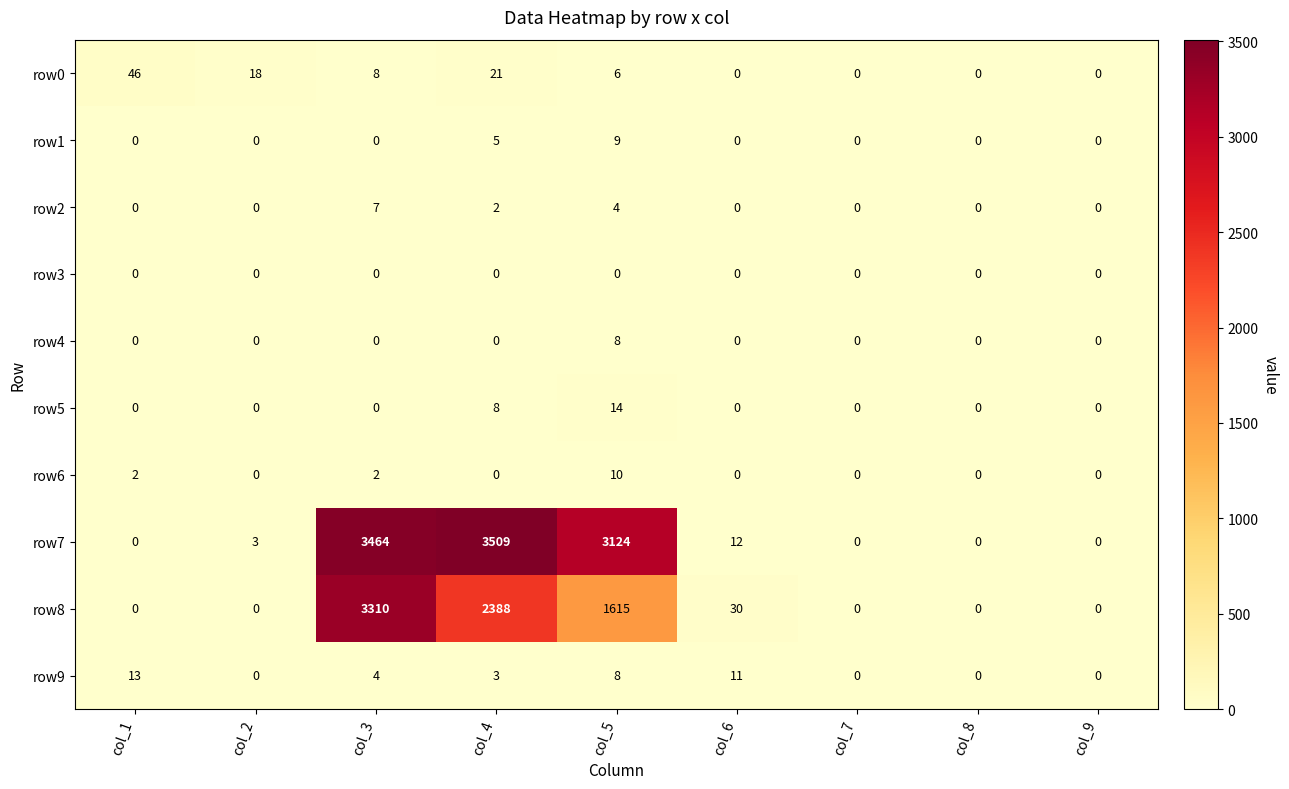

What is the maximum value shown in the chart?

3509